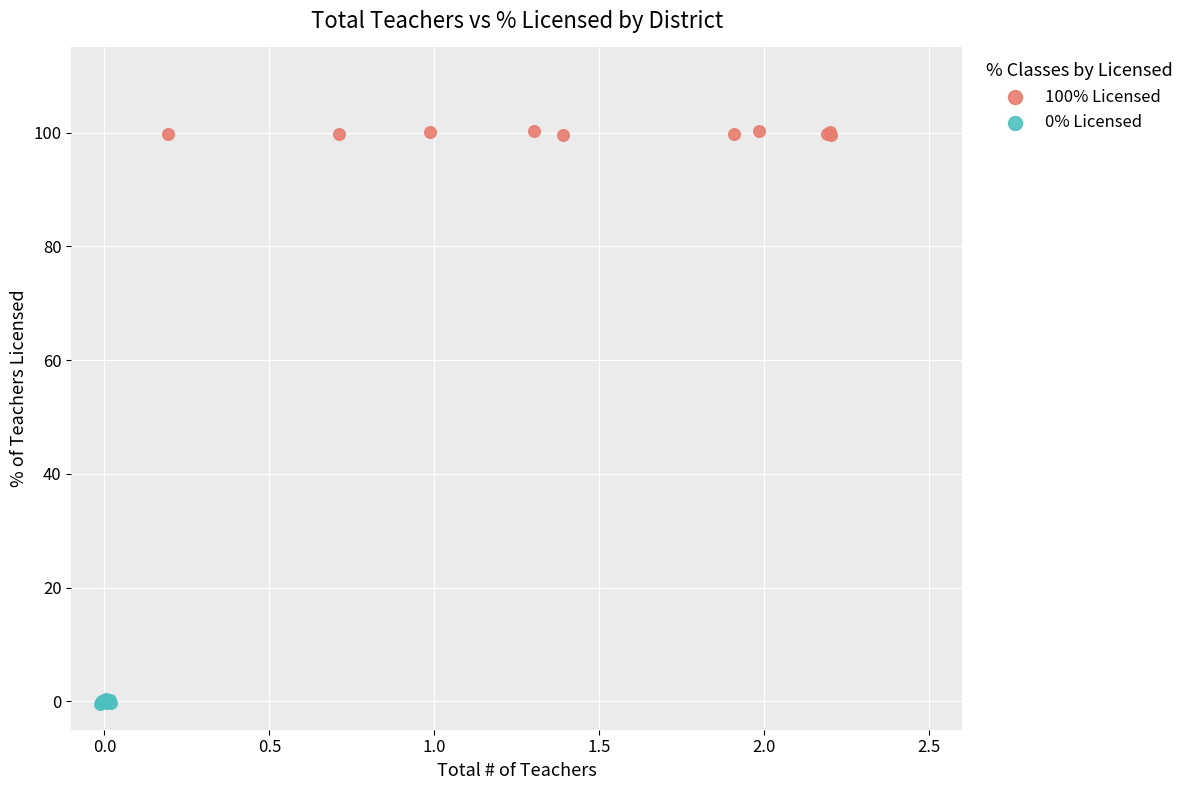

What are all the series names shown in the legend?

100% Licensed, 0% Licensed